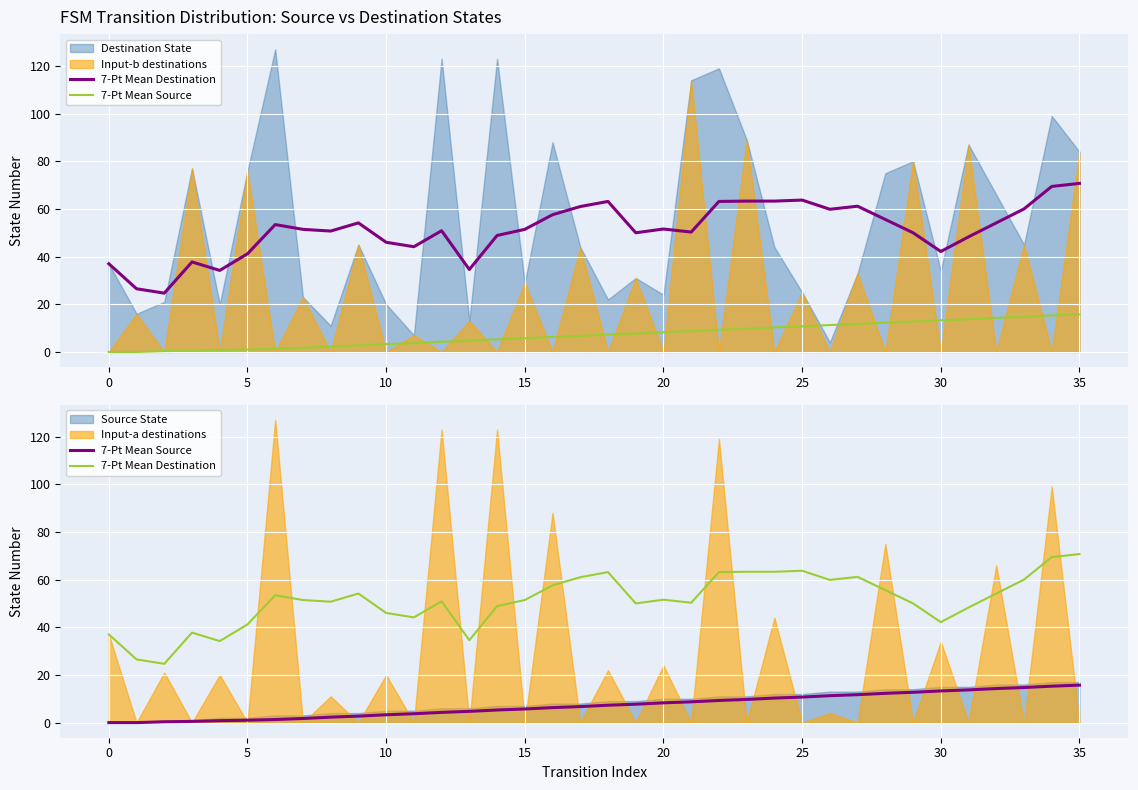

The value of 7-Pt Mean Source at 33 is 14.7. True or false?

True